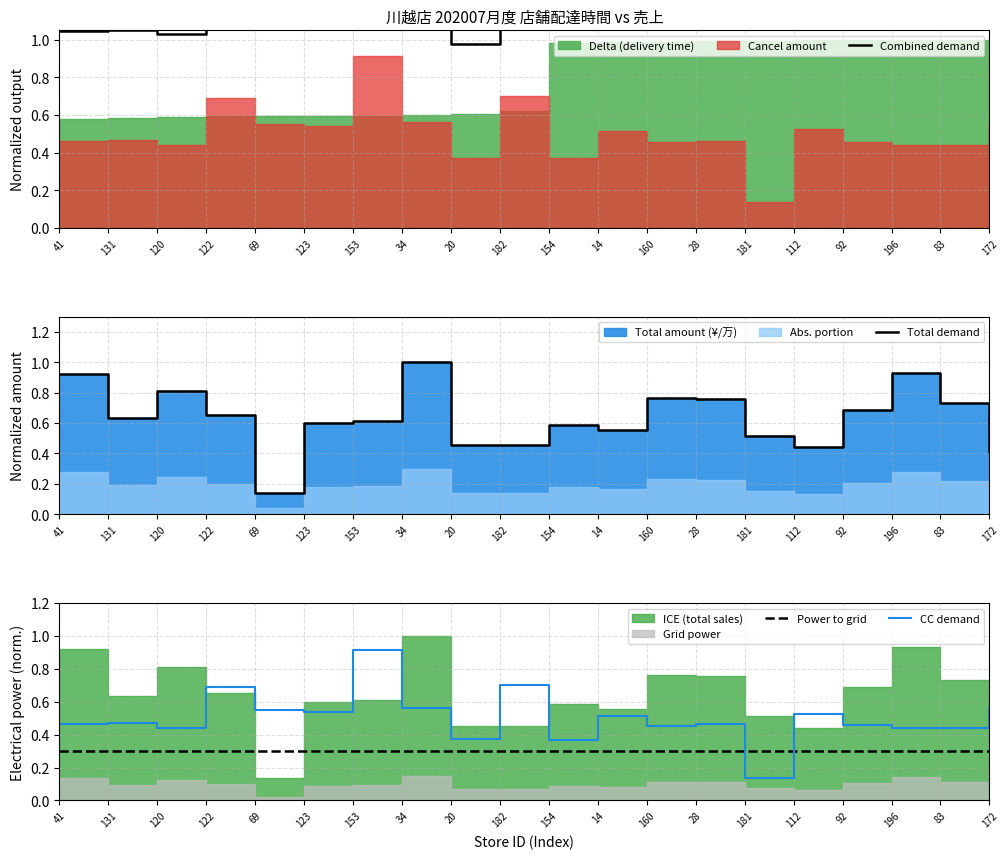

At 123, list the series in order from largest to smallest.

Combined demand, Total demand, CC demand, Power to grid